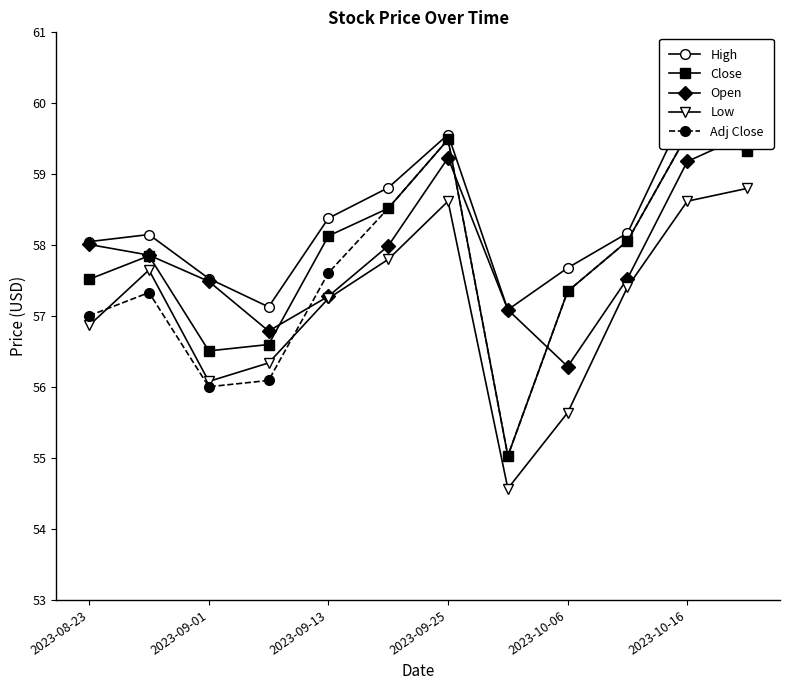

How many interior local valleys does the Adj Close series have?

2